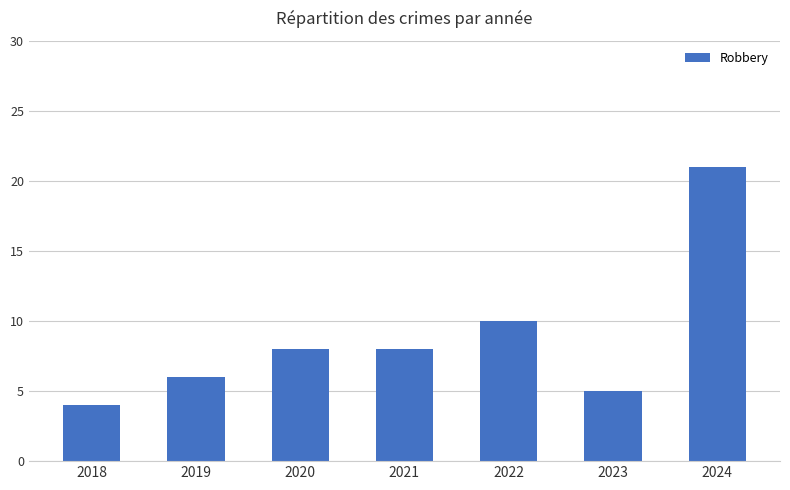

What is the difference between the maximum and second lowest values?

16